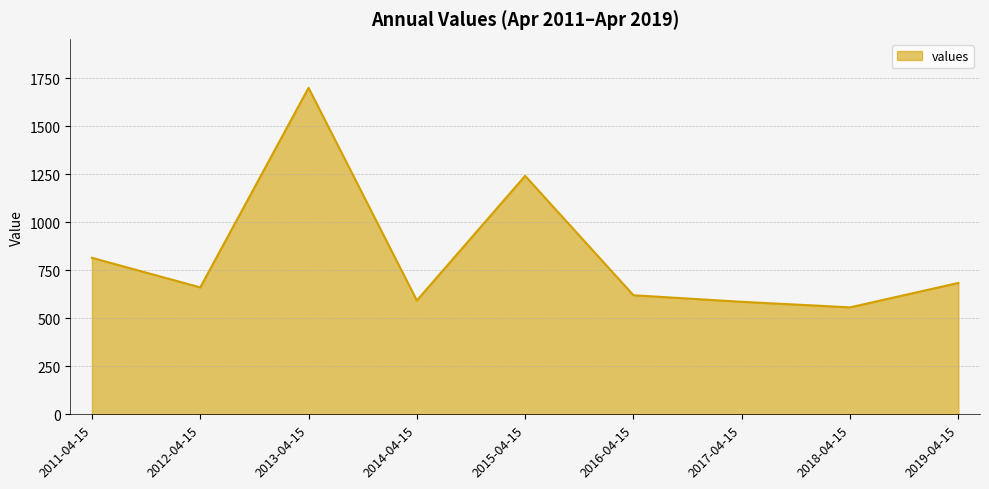

What is the sum of all values?

7455.3